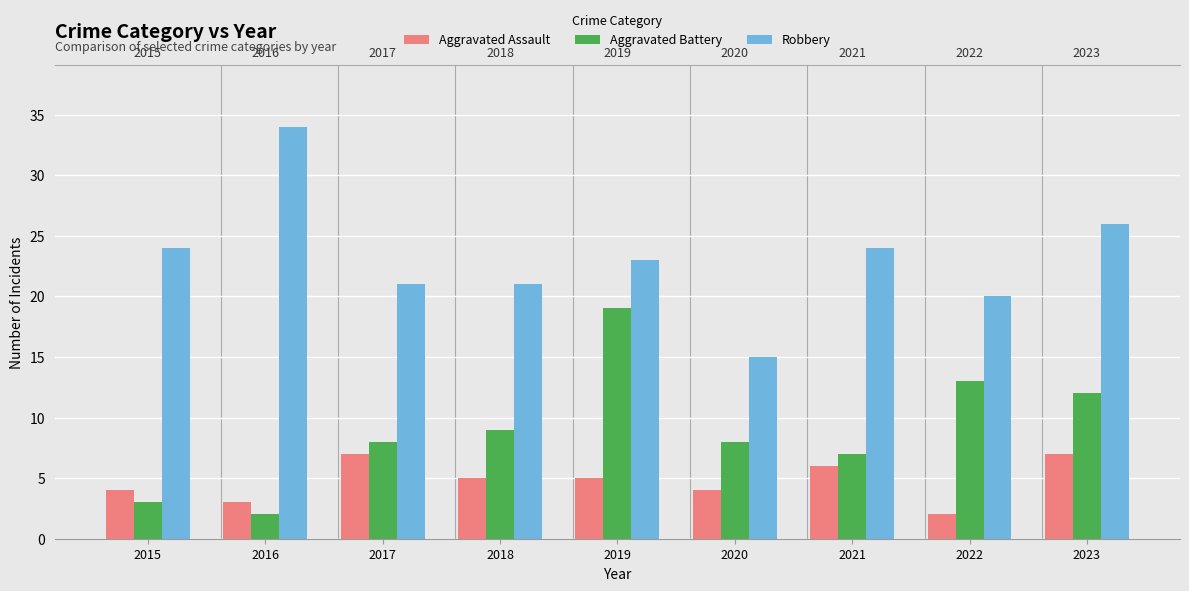

Which category has the highest value in the Robbery series?

2016